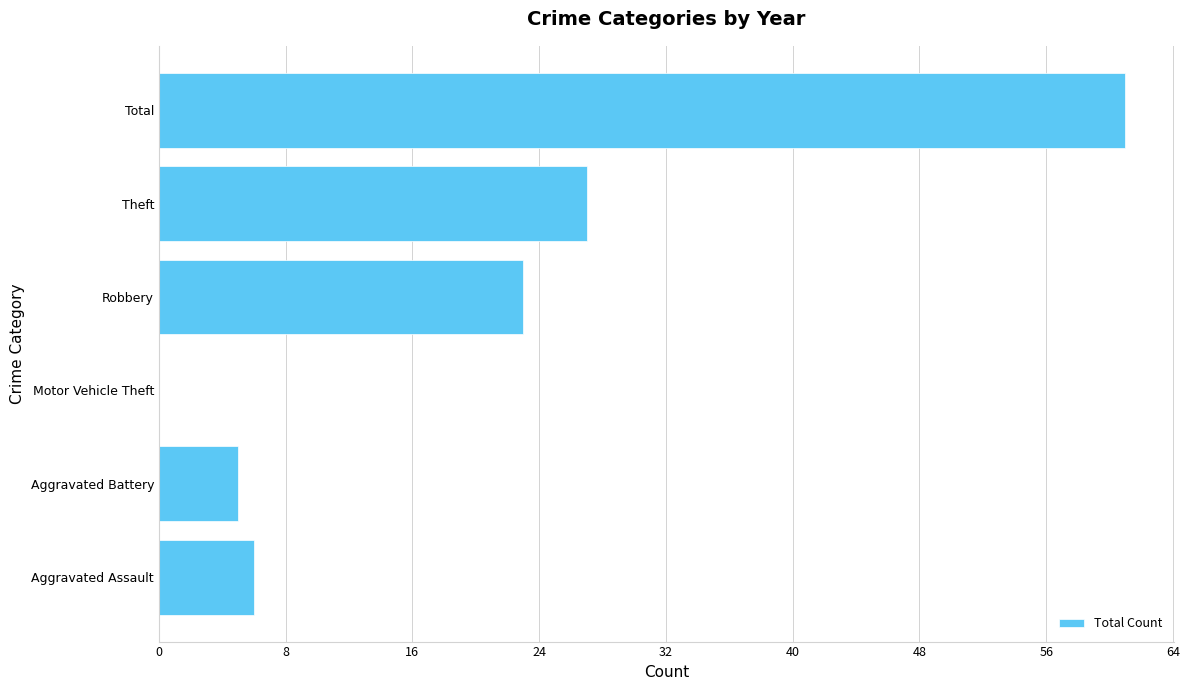

Approximately how many times larger is the value at Theft compared to Aggravated Battery?

5.4